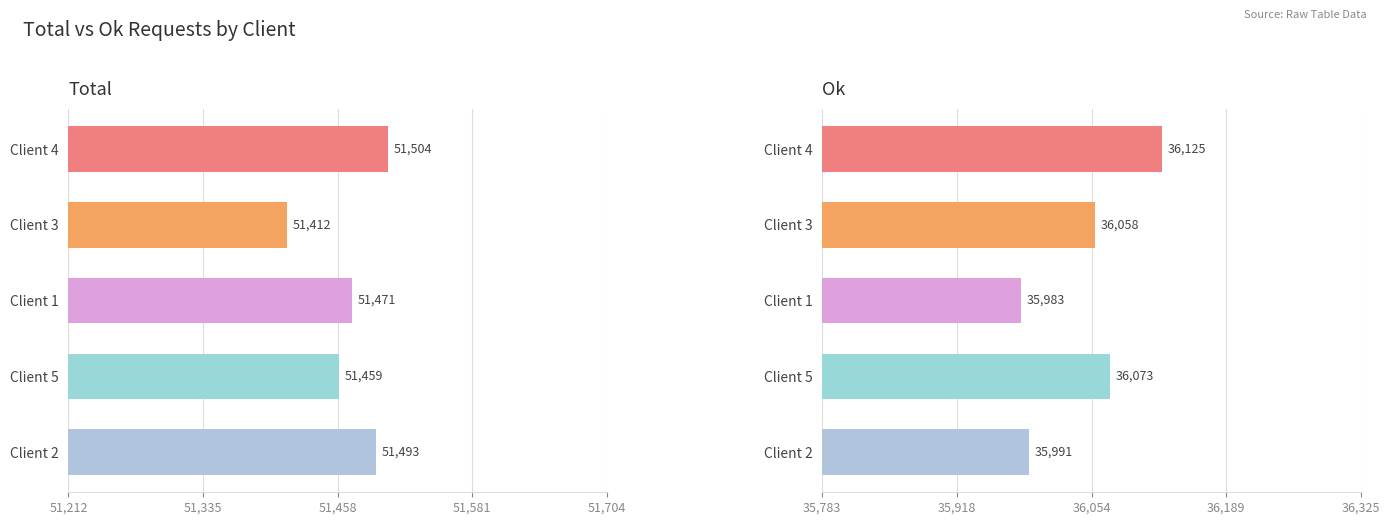

What is the difference between the maximum and second lowest values in the Total series?

45